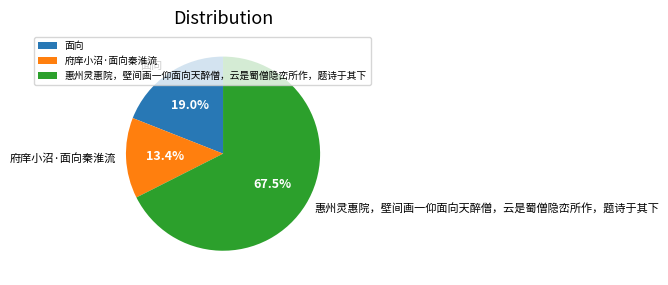

Which category has the biggest portion of the pie?

惠州灵惠院，壁间画一仰面向天醉僧，云是蜀僧隐峦所作，题诗于其下